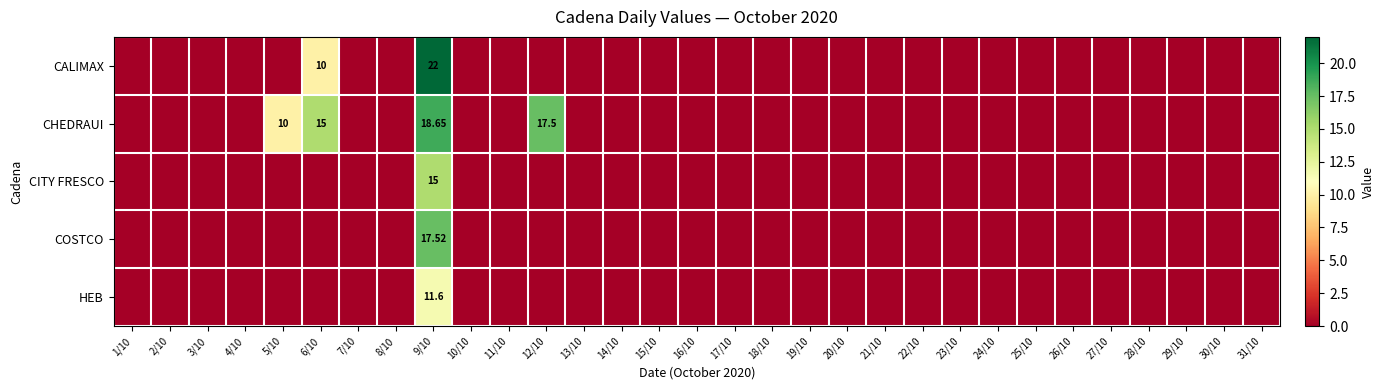

The value of CHEDRAUI at 4/10 is 0.0. True or false?

True